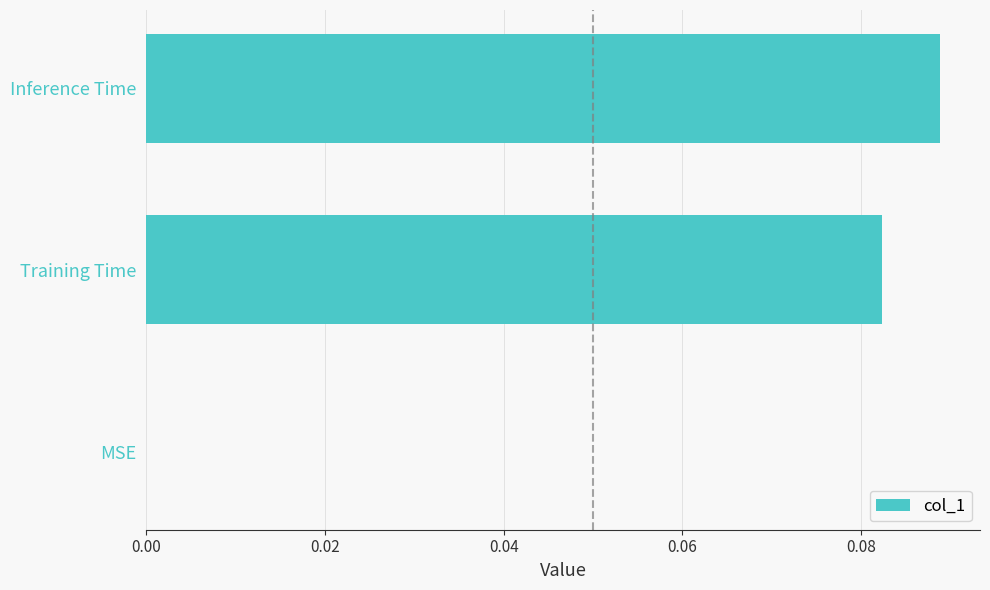

What is the change in value from MSE to Inference Time?

+0.1